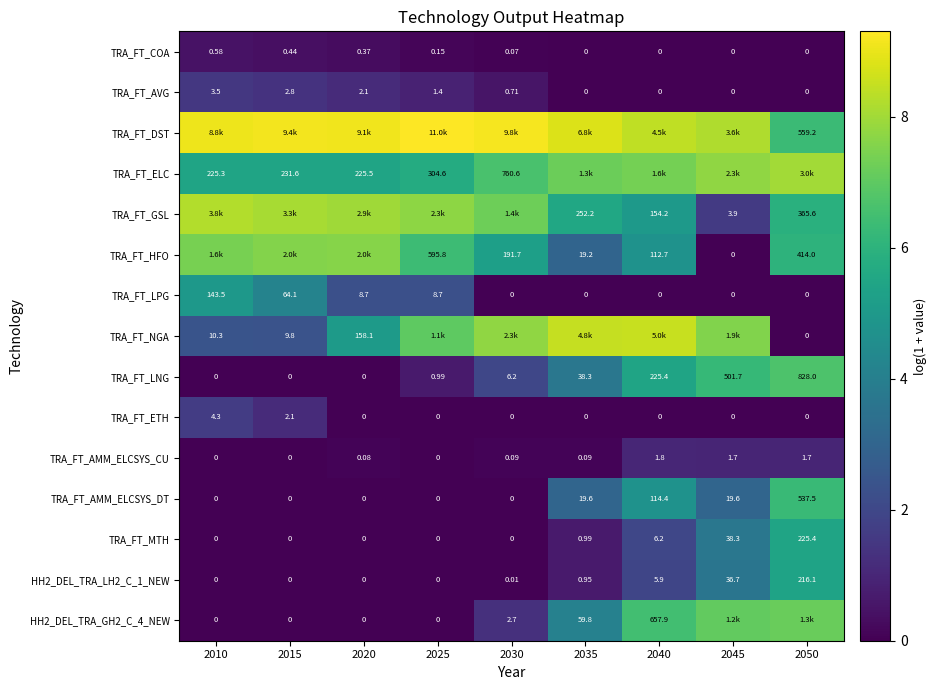

Is the value of HH2_DEL_TRA_GH2_C_4_NEW at 2015 greater than the value of TRA_FT_MTH at 2050?

No